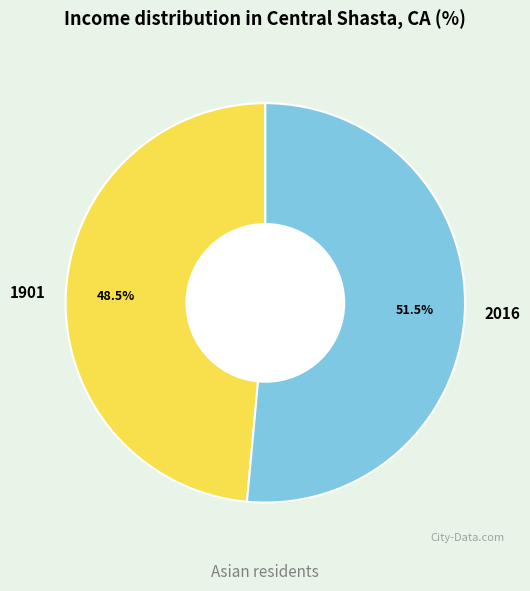

Which has a higher value, 2016 or 1901?

2016